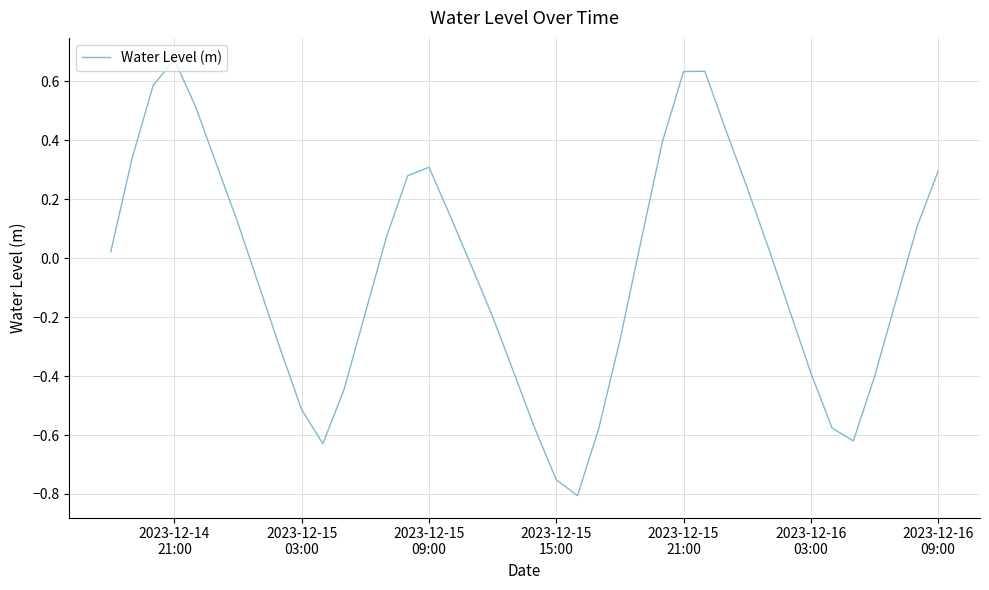

What is the difference between the maximum and minimum values?

1.5